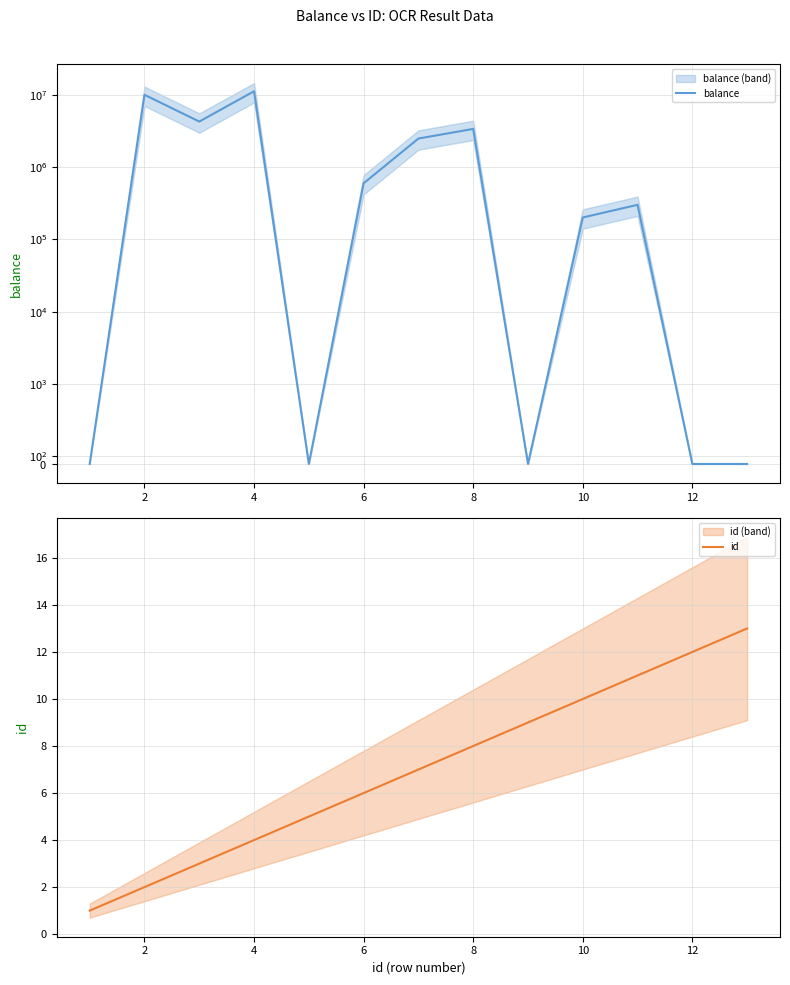

The id series shows 4 at 4. True or false?

True